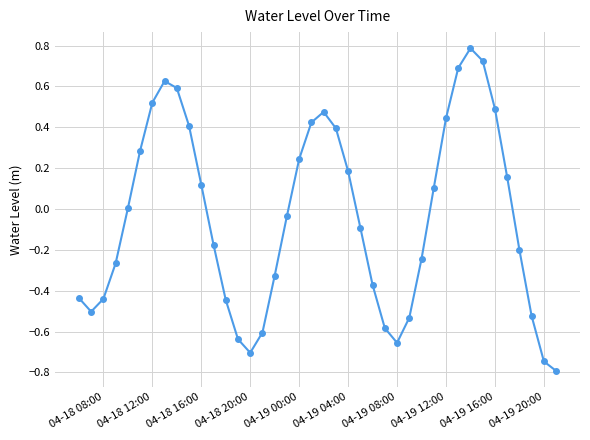

What is the difference between the maximum and minimum values?

1.6